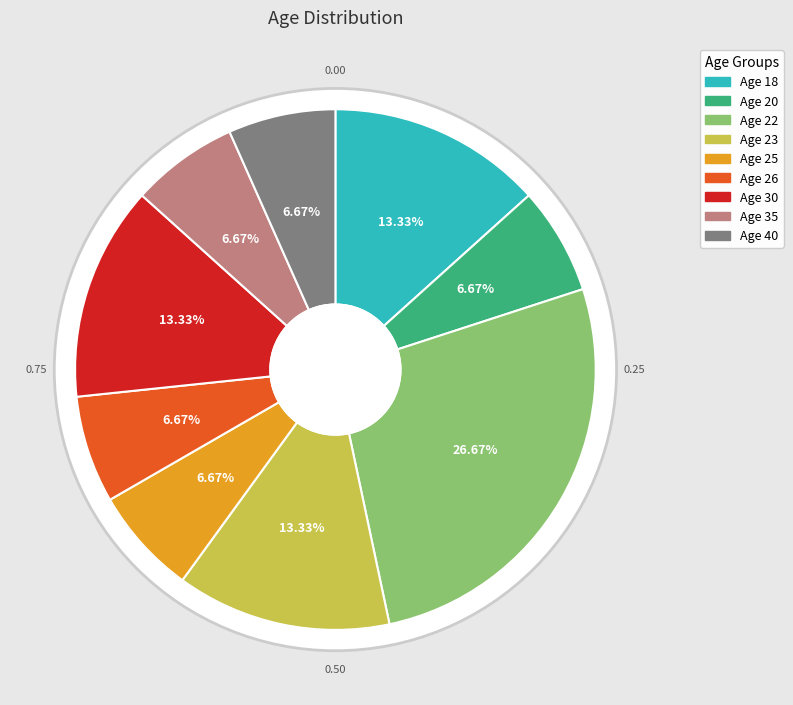

Combined, do 26 and 22 account for over 50%?

No